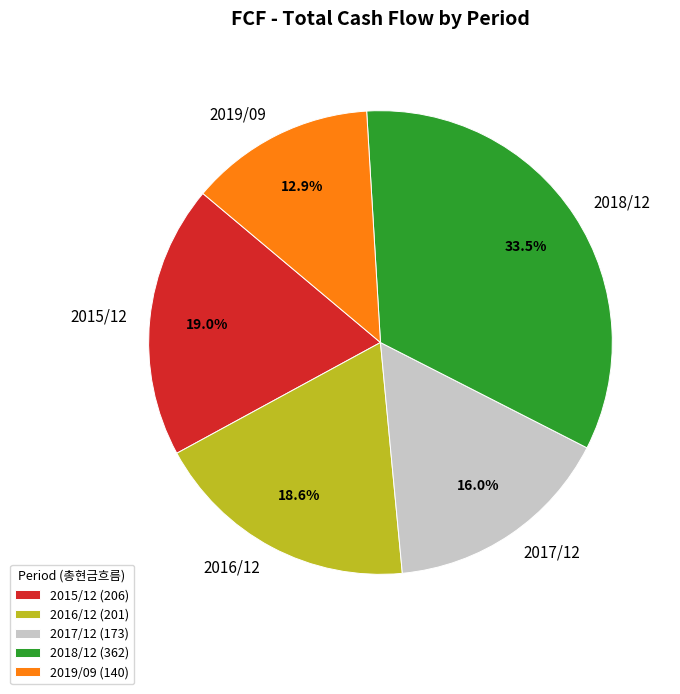

True or false: 2019/09 accounts for 13% of the total.

True